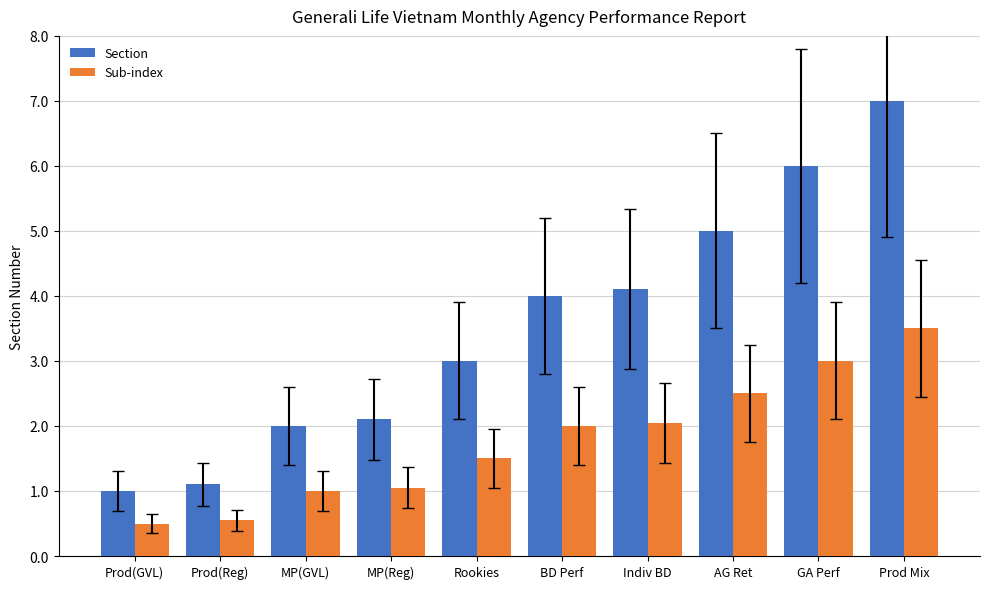

At which category is the sum across all series the highest?

Prod Mix